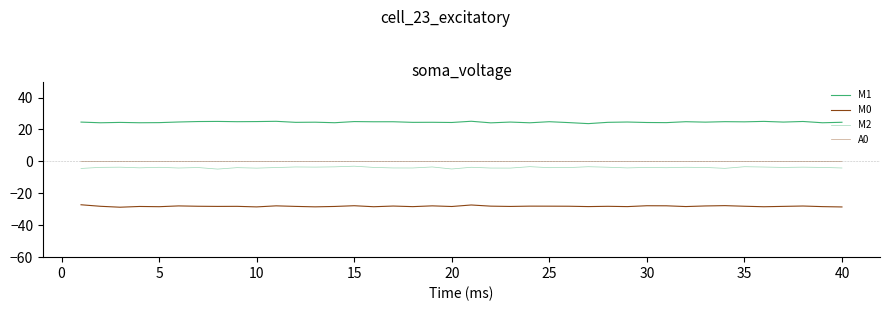

Which series has the largest total across all categories?

M1